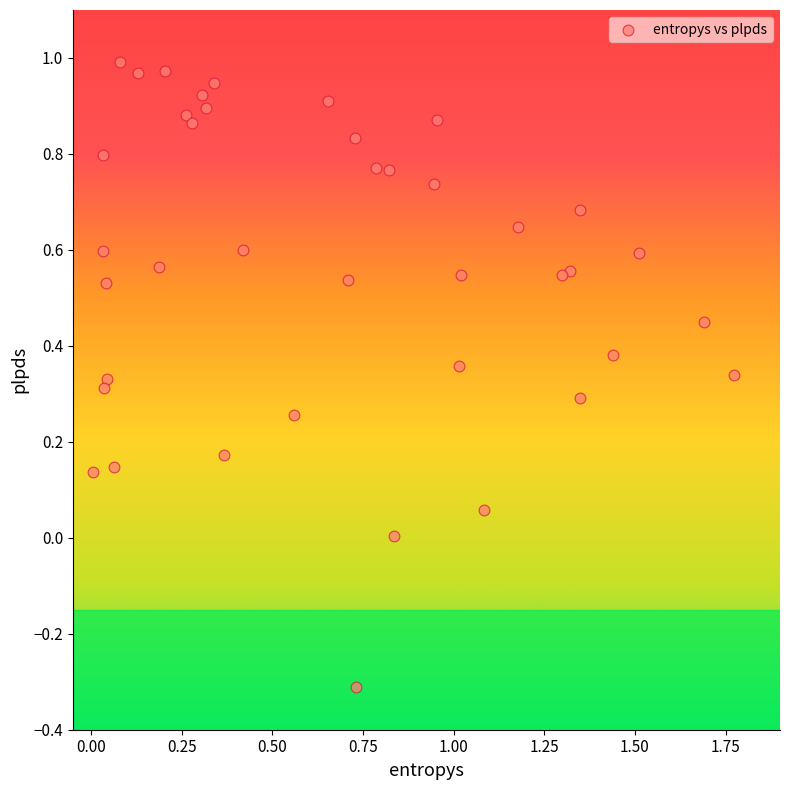

What is the range of X values (max minus min)?

1.8